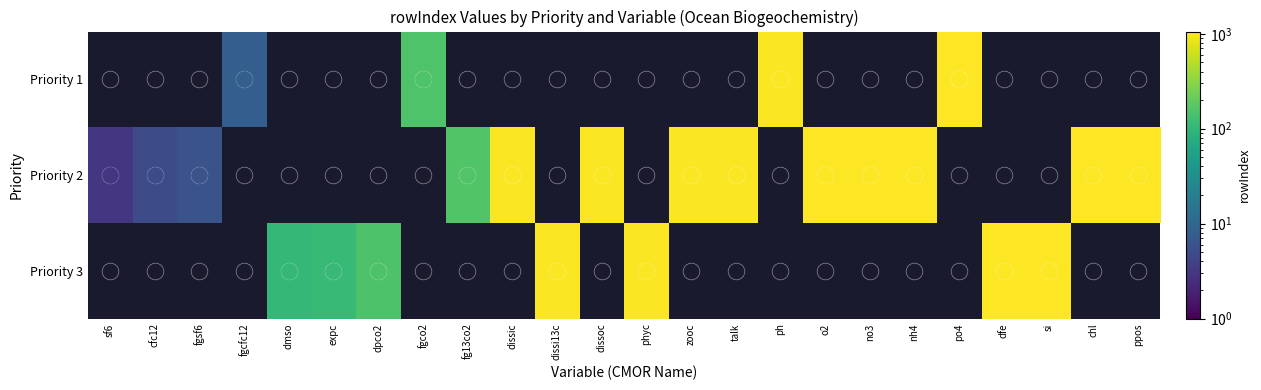

Read the Priority 2 value at o2.

1029.0